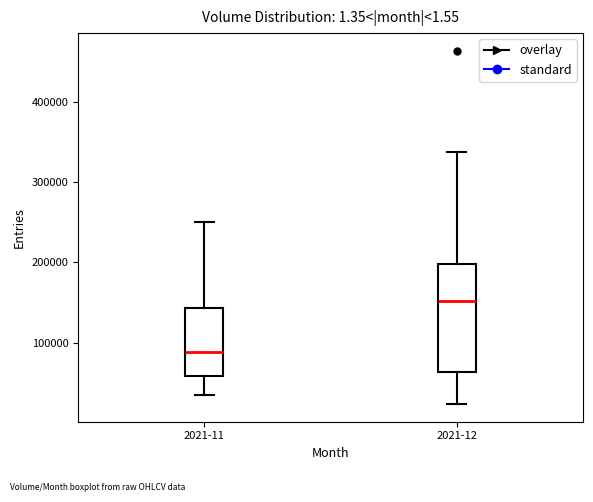

Which box has the lowest median line?

2021-11